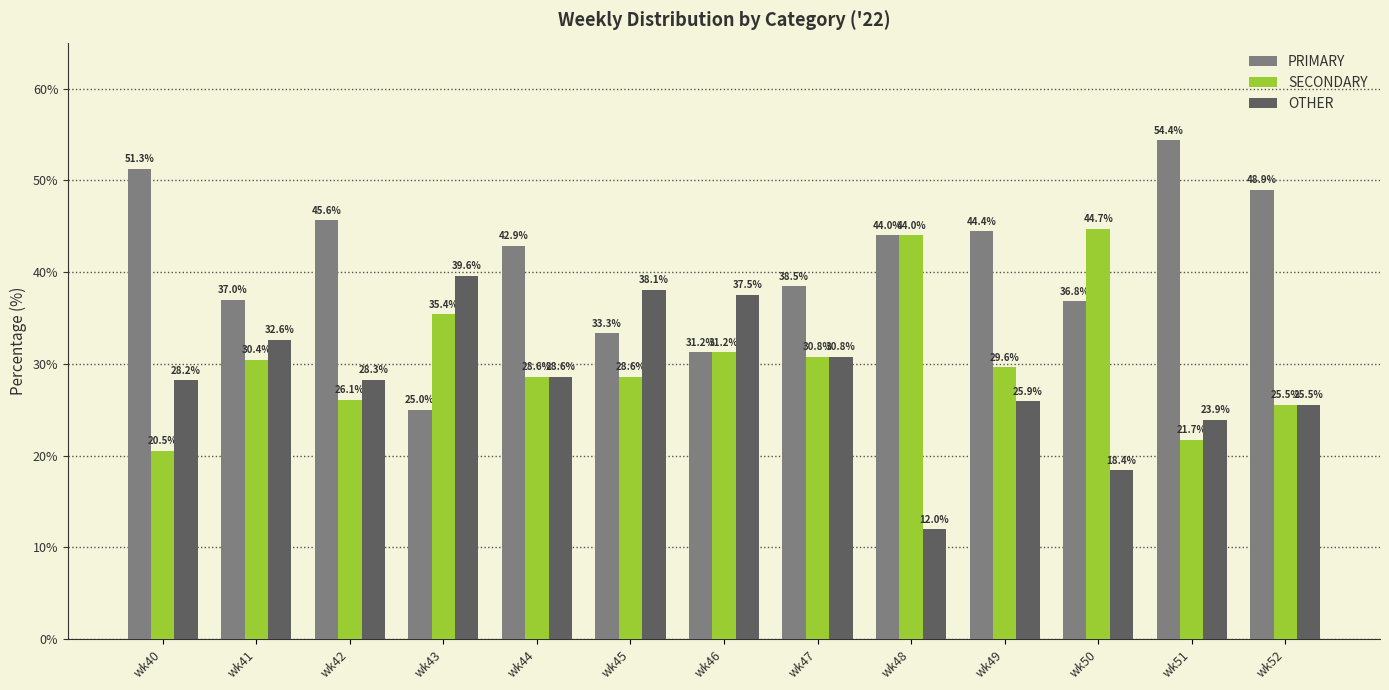

What is the minimum value for OTHER?

12.0